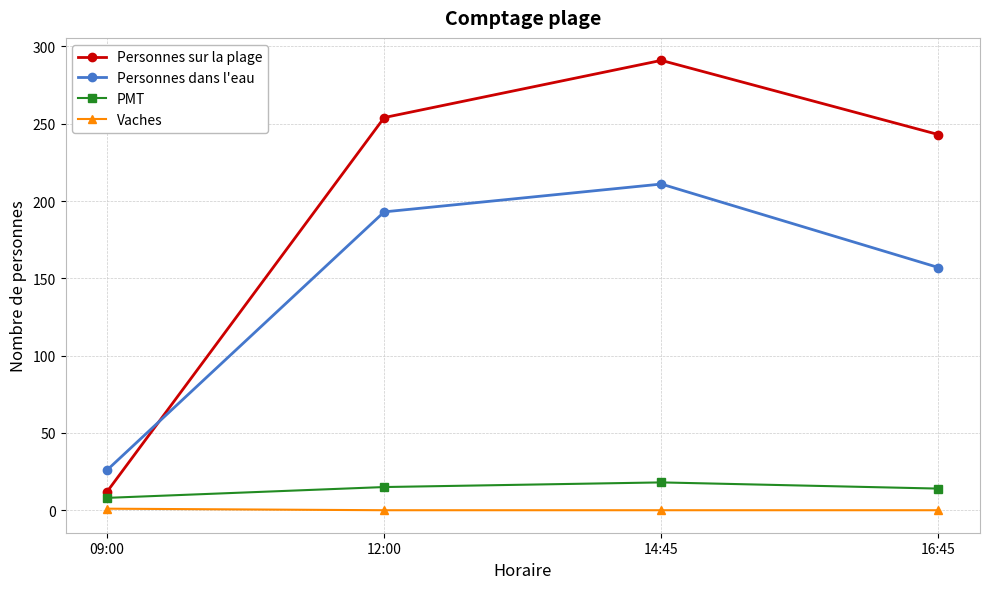

How many categories are shown in the chart?

4